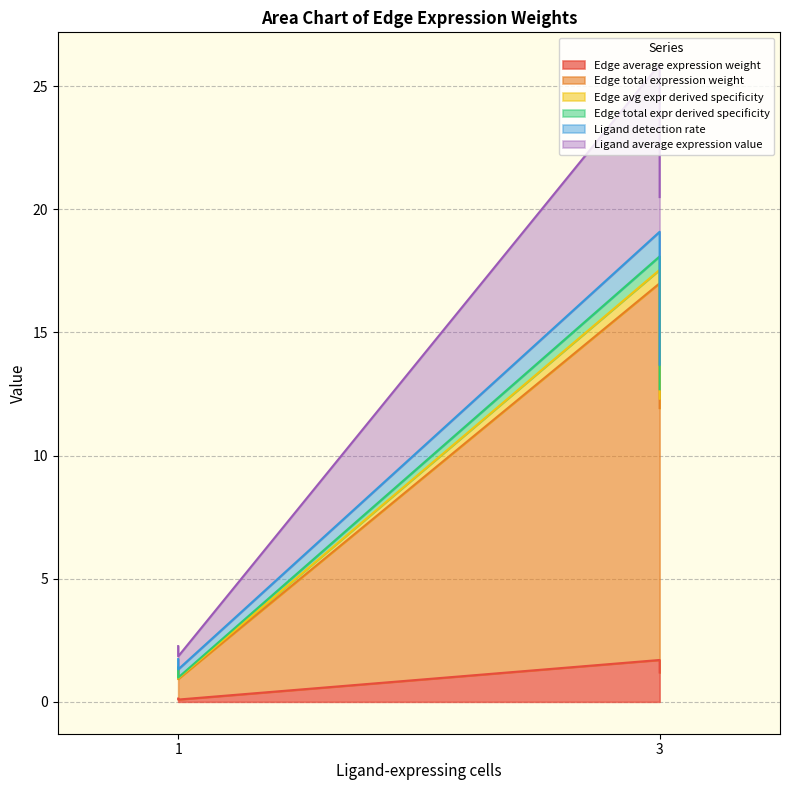

At 1, list the series in order from largest to smallest.

Edge total expression weight, Ligand average expression value, Edge average expression weight, Ligand detection rate, Edge avg expr derived specificity, Edge total expr derived specificity